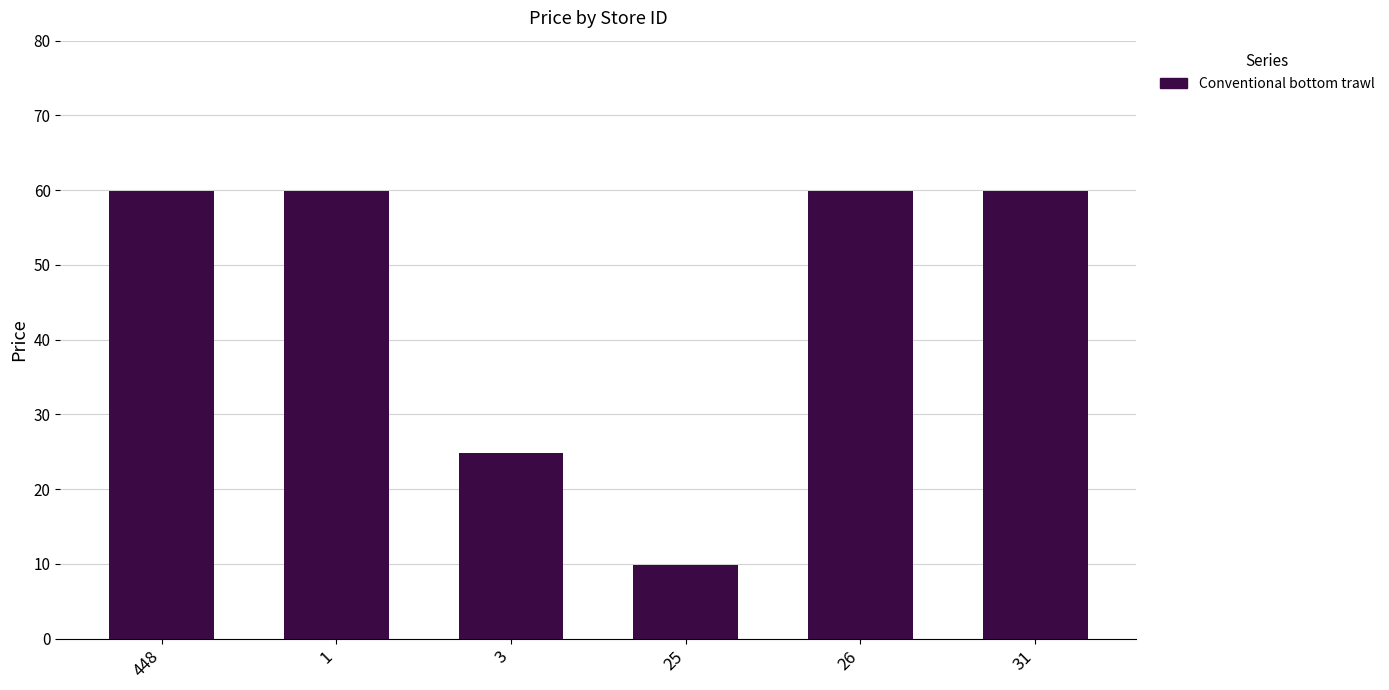

What is the greatest value displayed?

59.9